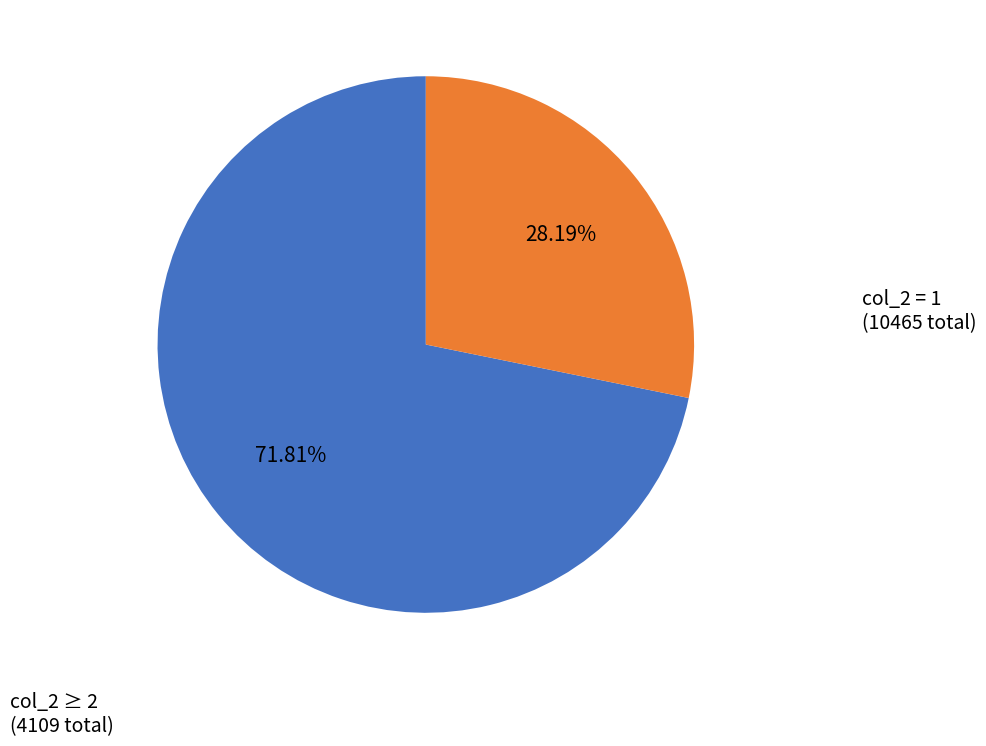

To the nearest percent, what is the average slice percentage?

50%